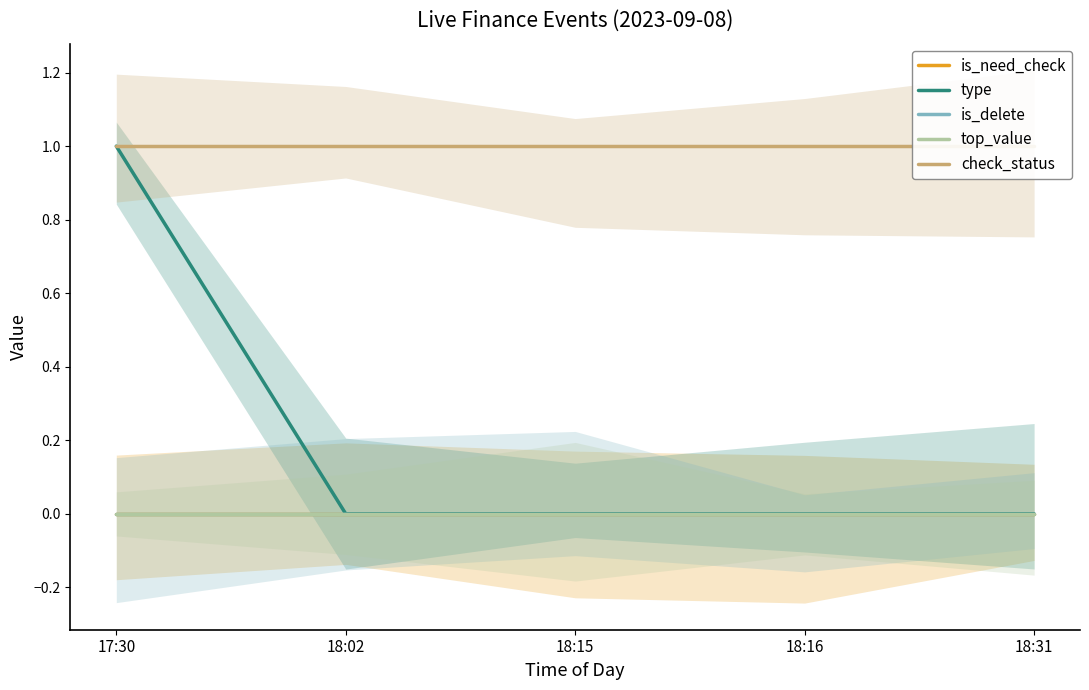

How many lines are shown in the chart?

5